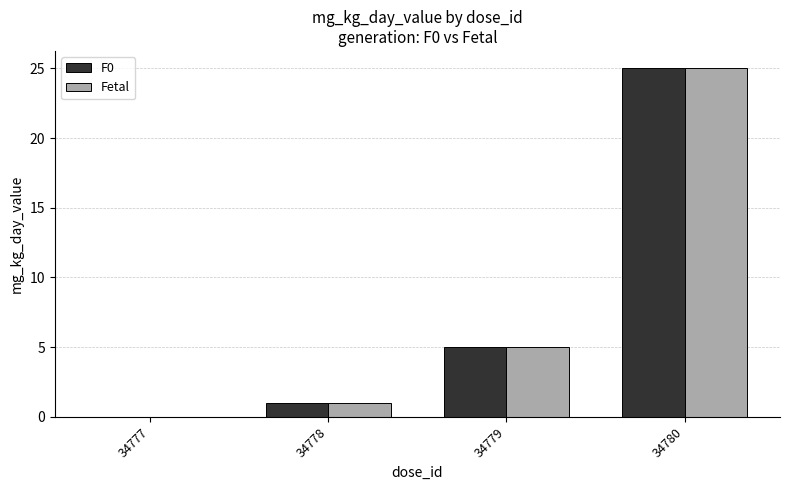

Which category has the highest value across all series?

34780